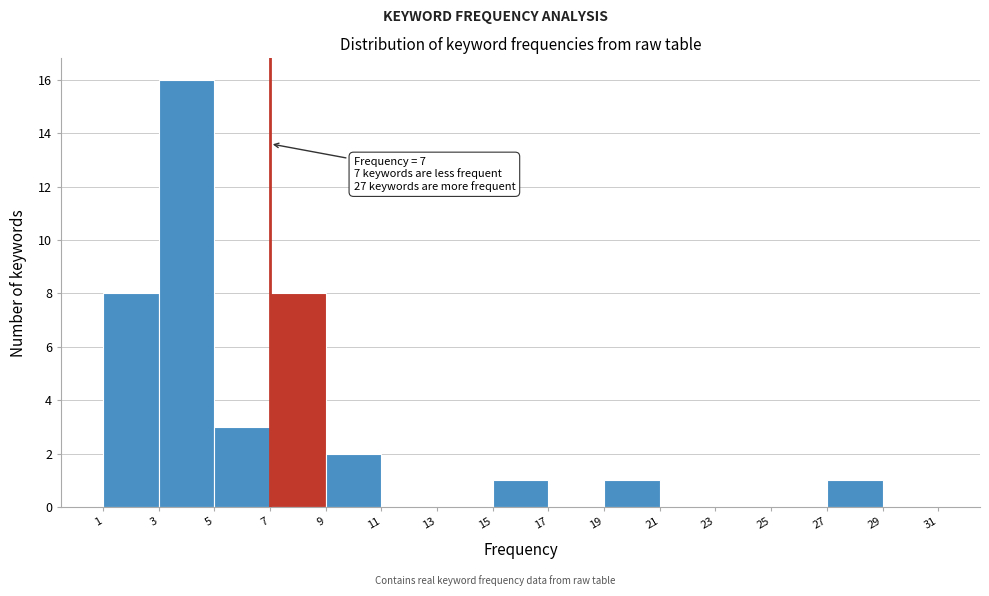

Which range on the x-axis has the tallest bar?

3 to 5